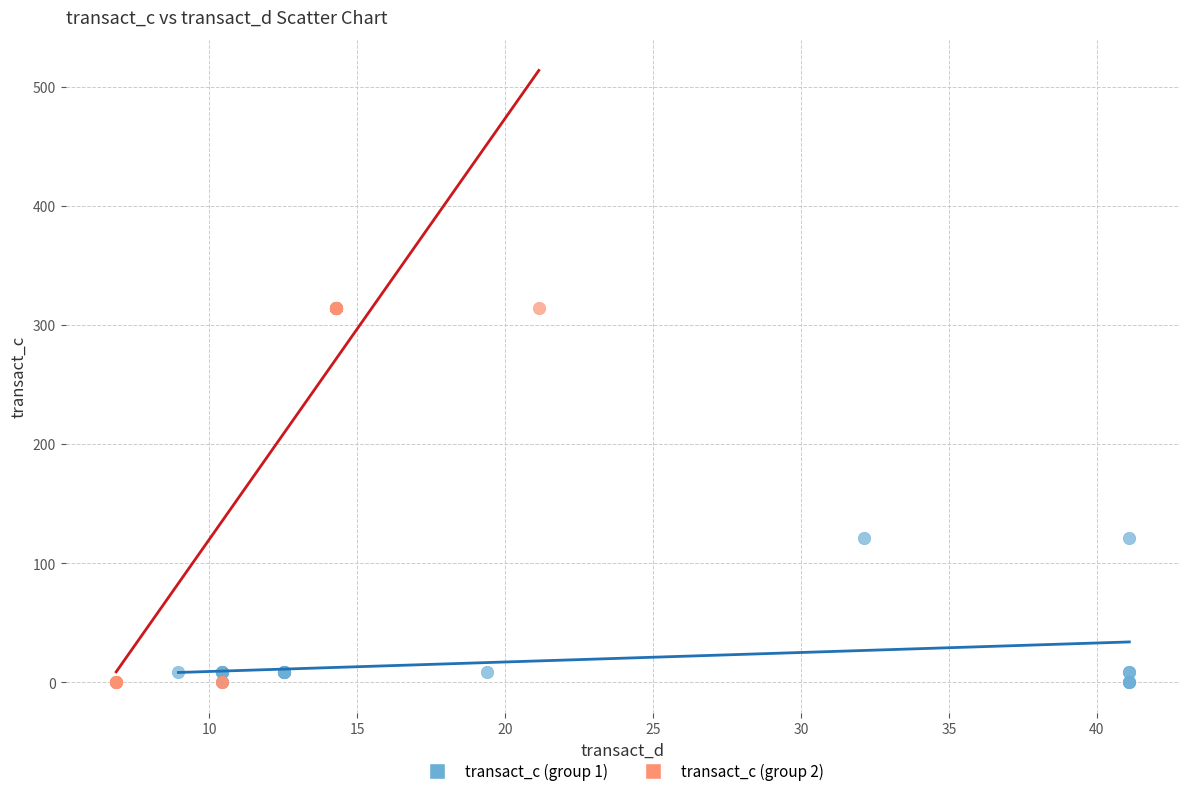

Which series reaches the maximum Y coordinate?

transact_c (group 2)